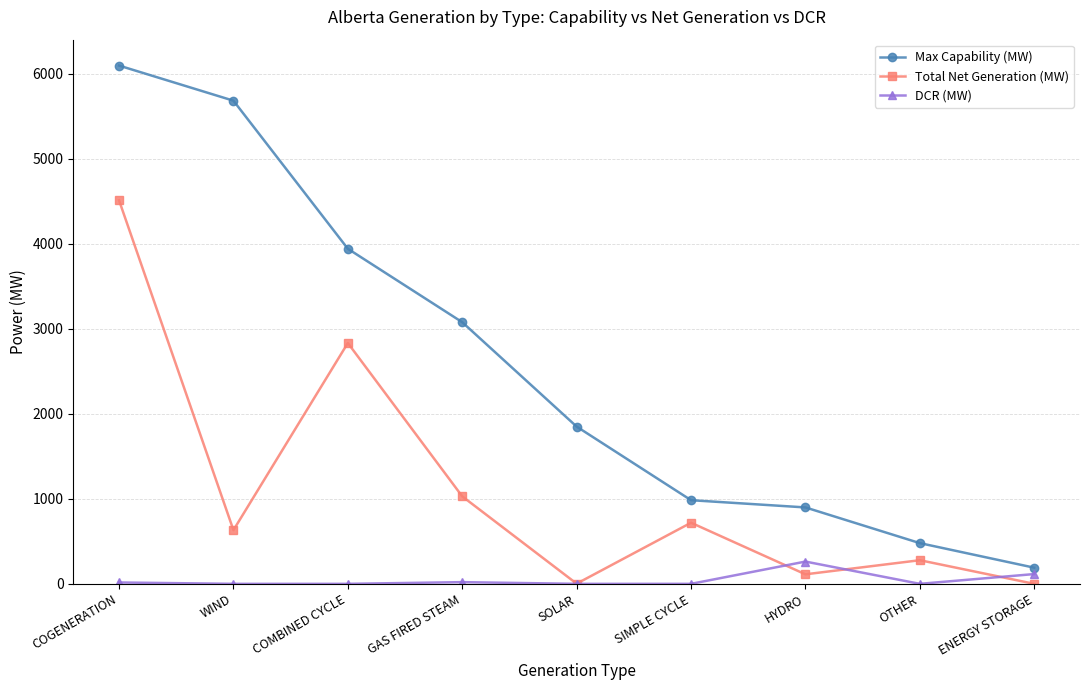

How many data points in Total Net Generation (MW) are less than 632?

4